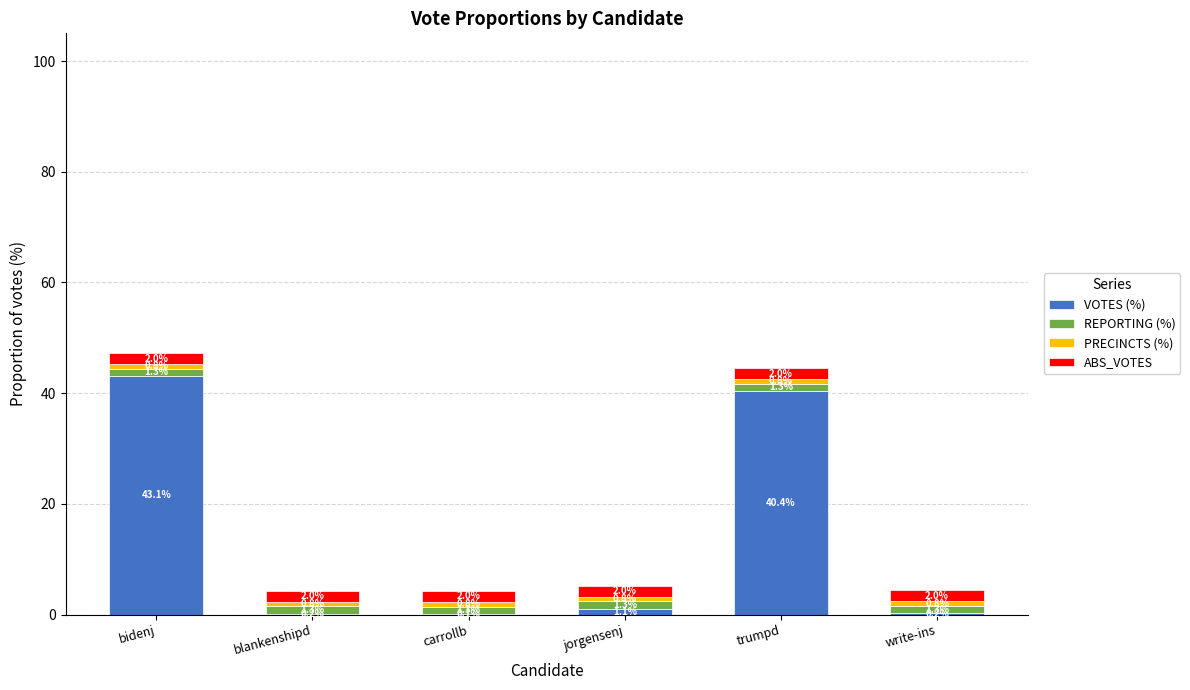

At which category is the sum across all series the highest?

bidenj